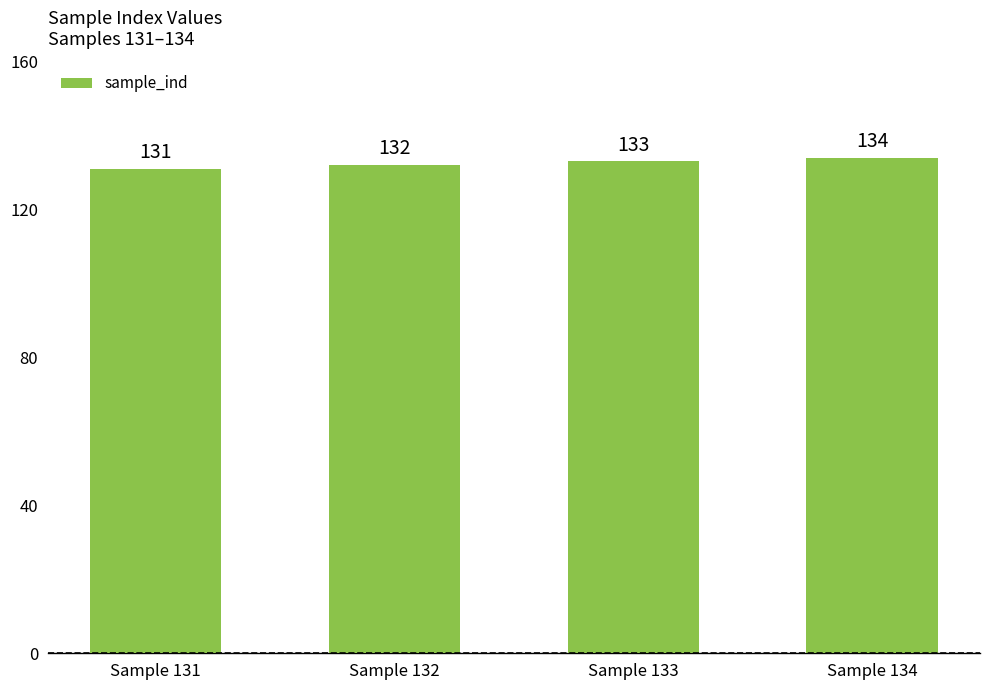

What is the maximum value shown in the chart?

134